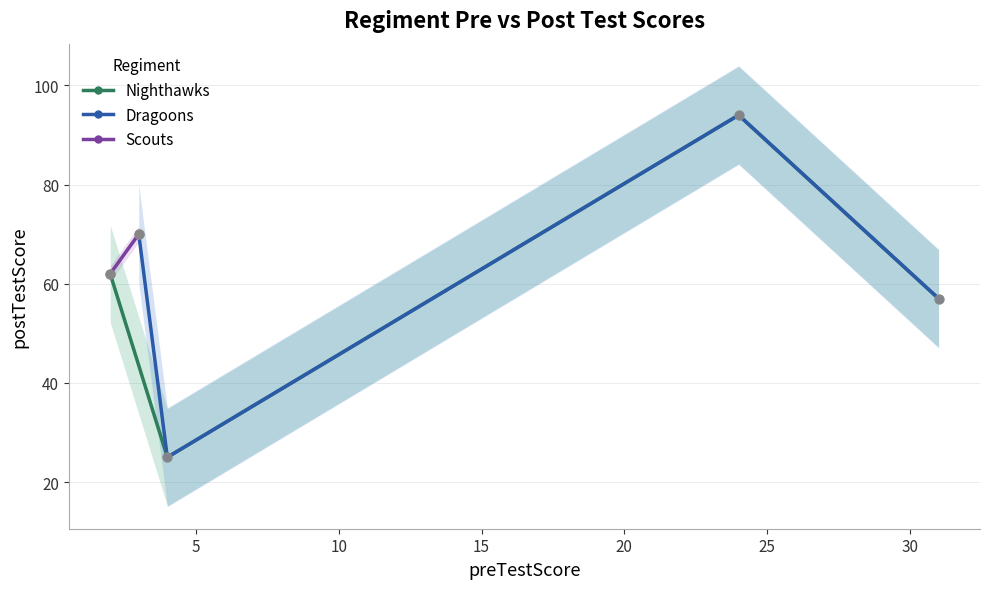

True or false: Nighthawks has more than 0 interior local peaks.

True